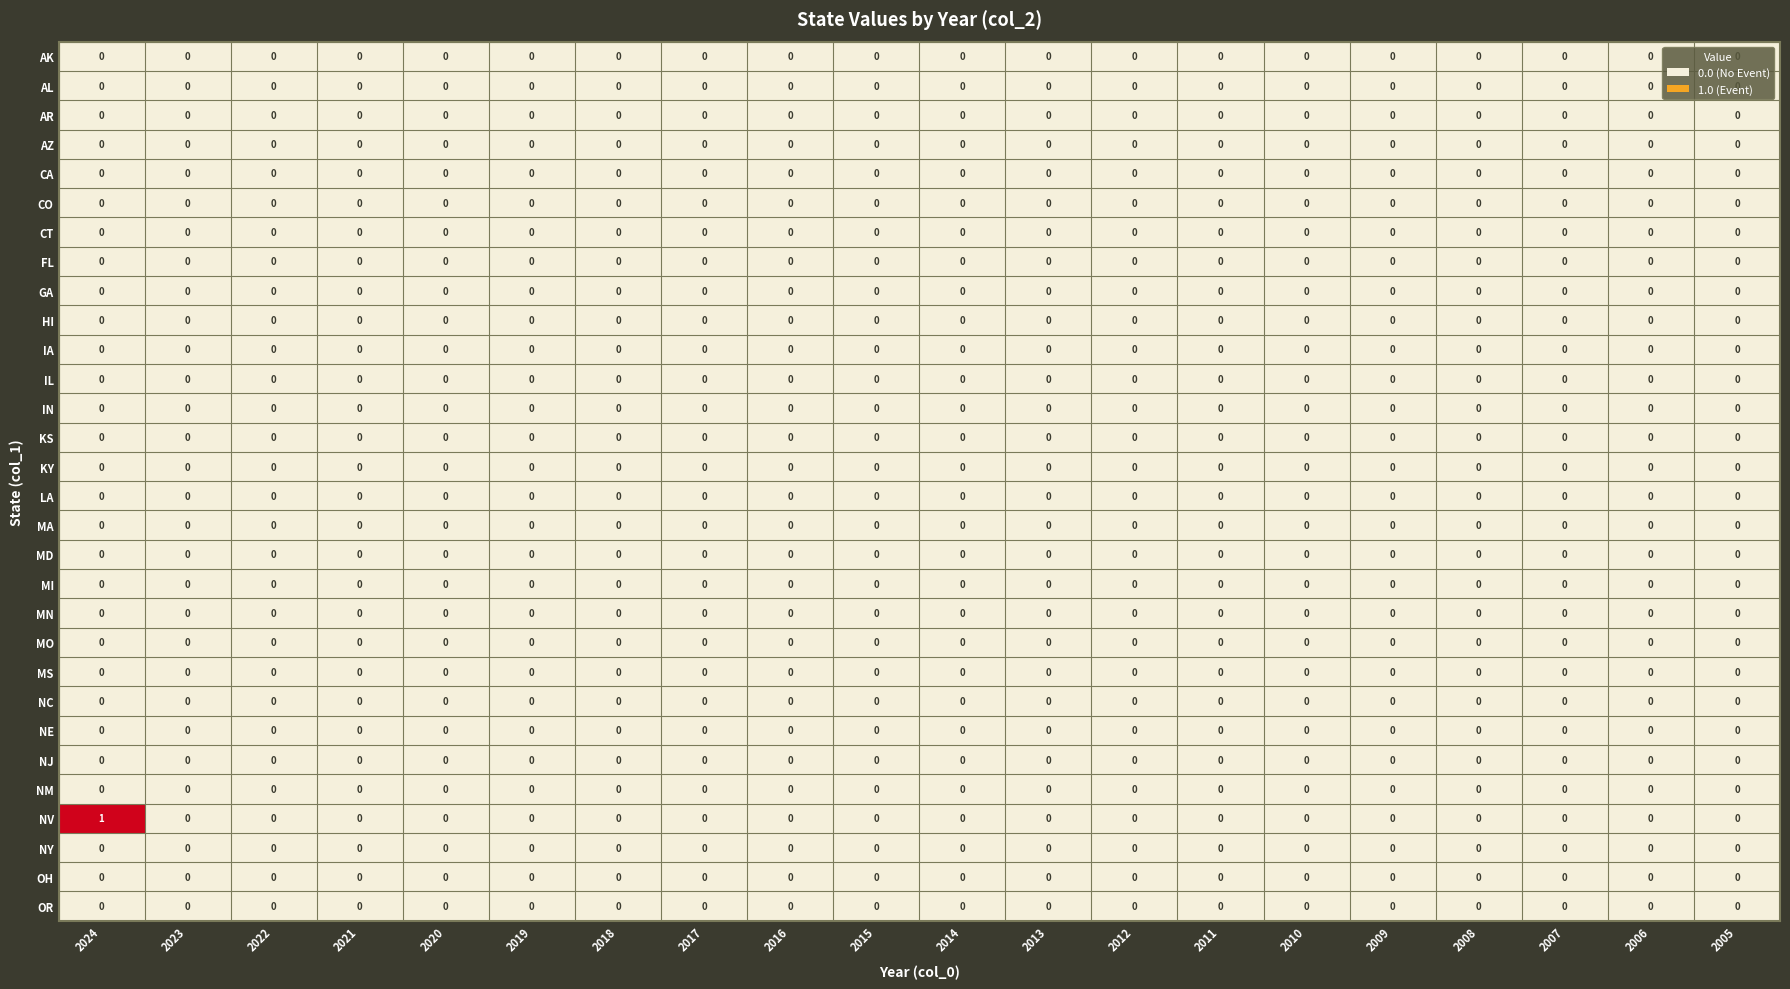

At which category is the sum across all series the highest?

2024